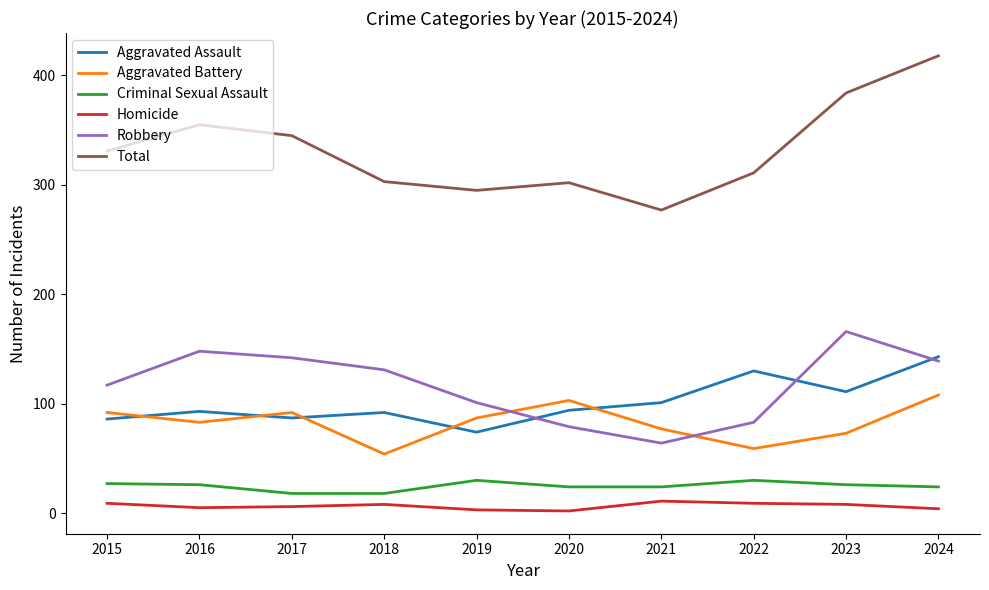

Which category has the highest value across all series?

2024